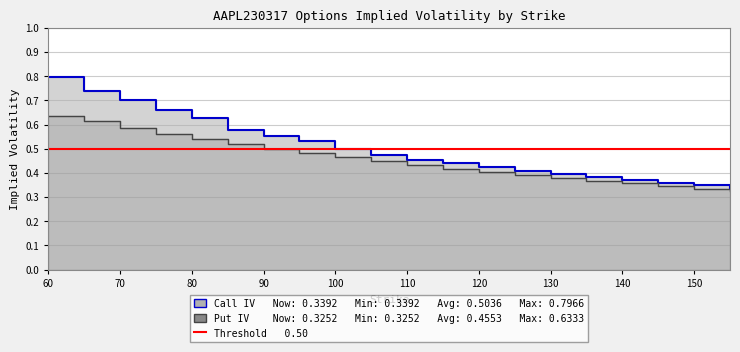

What is the sum of all Put IV Line values?

9.1